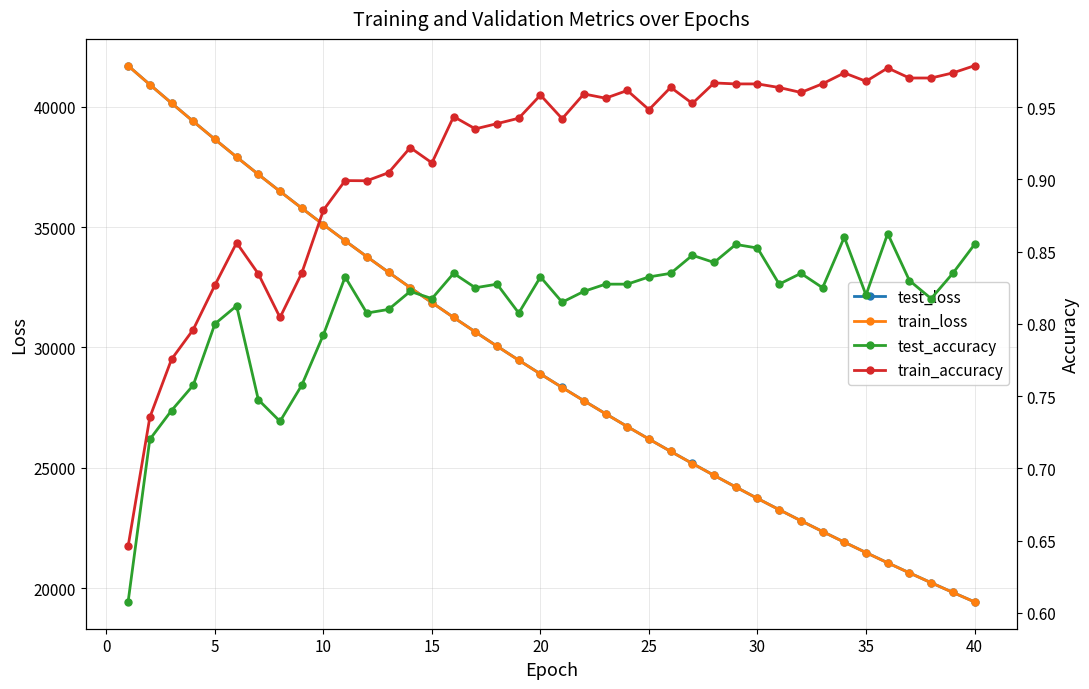

What is the lowest value of the train_loss series?

19426.2